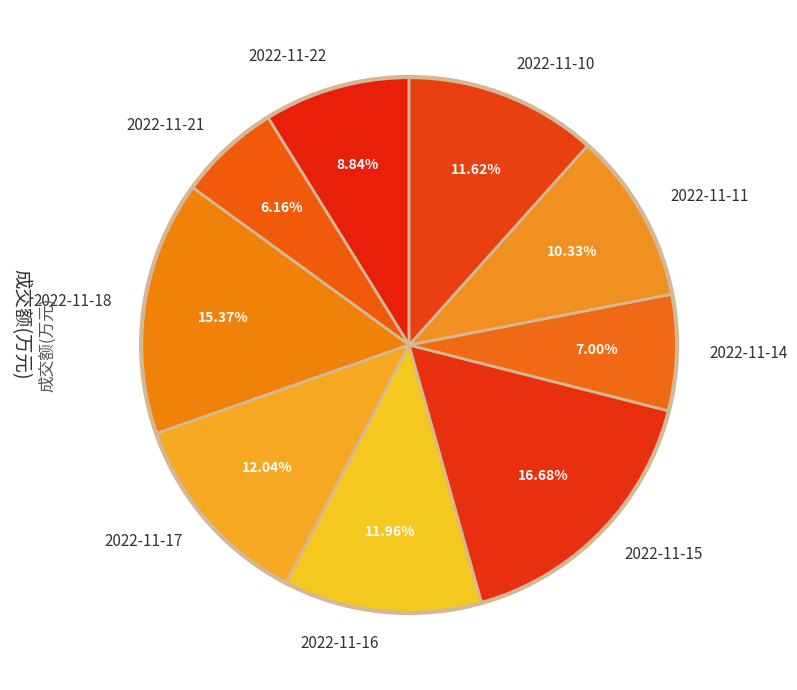

How many slices are in this pie chart?

9